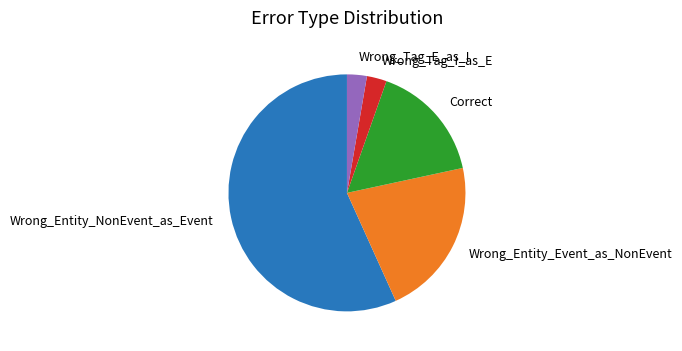

Does any single category account for the majority?

Yes